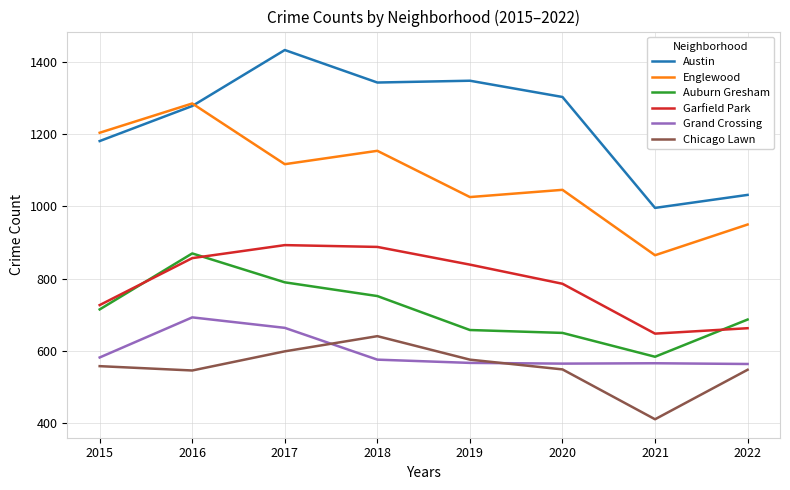

Which series has the largest total across all categories?

Austin